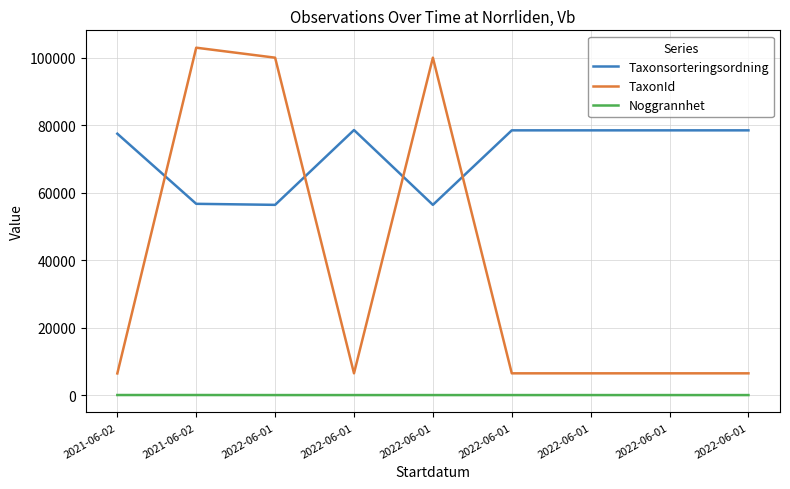

After their last crossing, which series has the higher values: Taxonsorteringsordning or TaxonId?

Taxonsorteringsordning